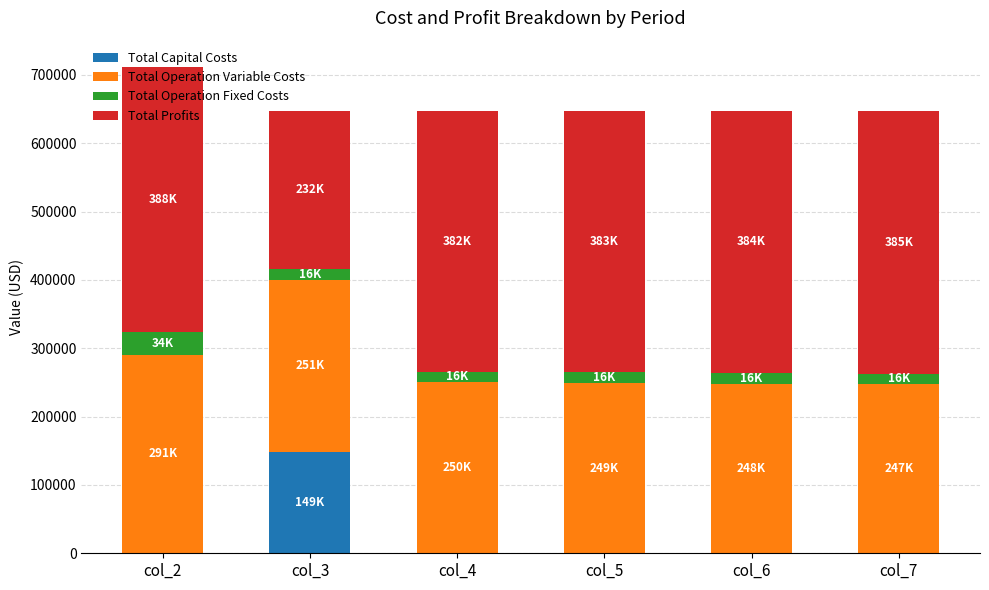

At which category is the sum across all series the highest?

col_2